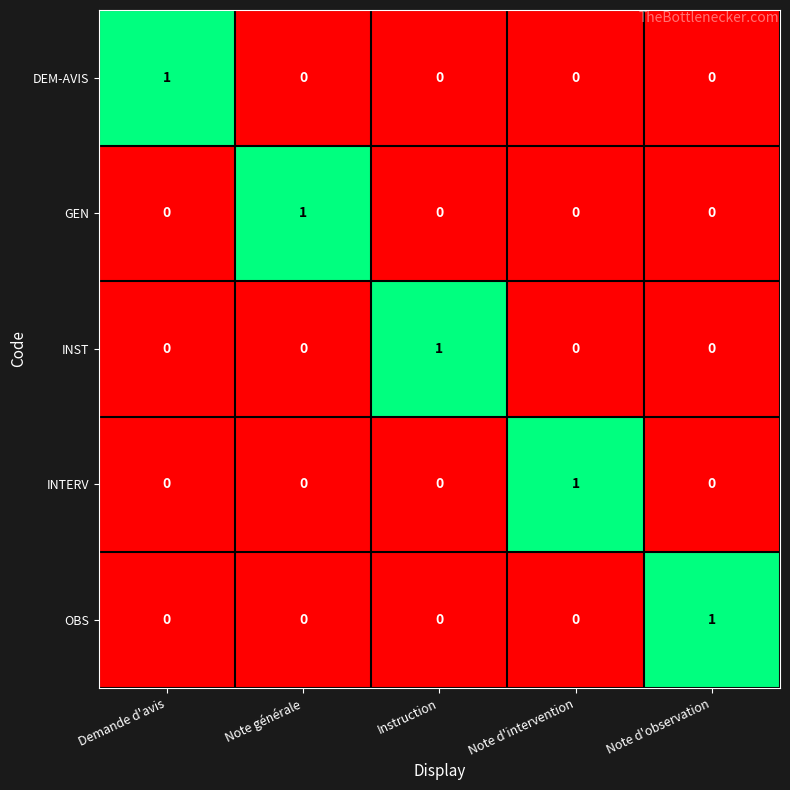

At how many categories does at least one series exceed 0?

5